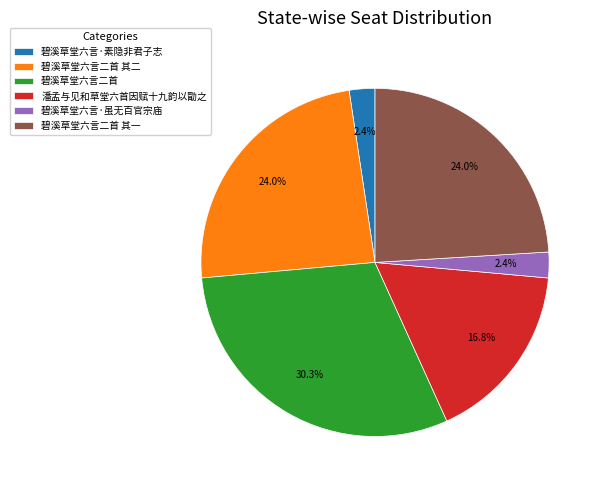

What is the ratio of the value at 碧溪草堂六言二首 其一 to the value at 潘孟与见和草堂六首因赋十九韵以勖之?

1.4